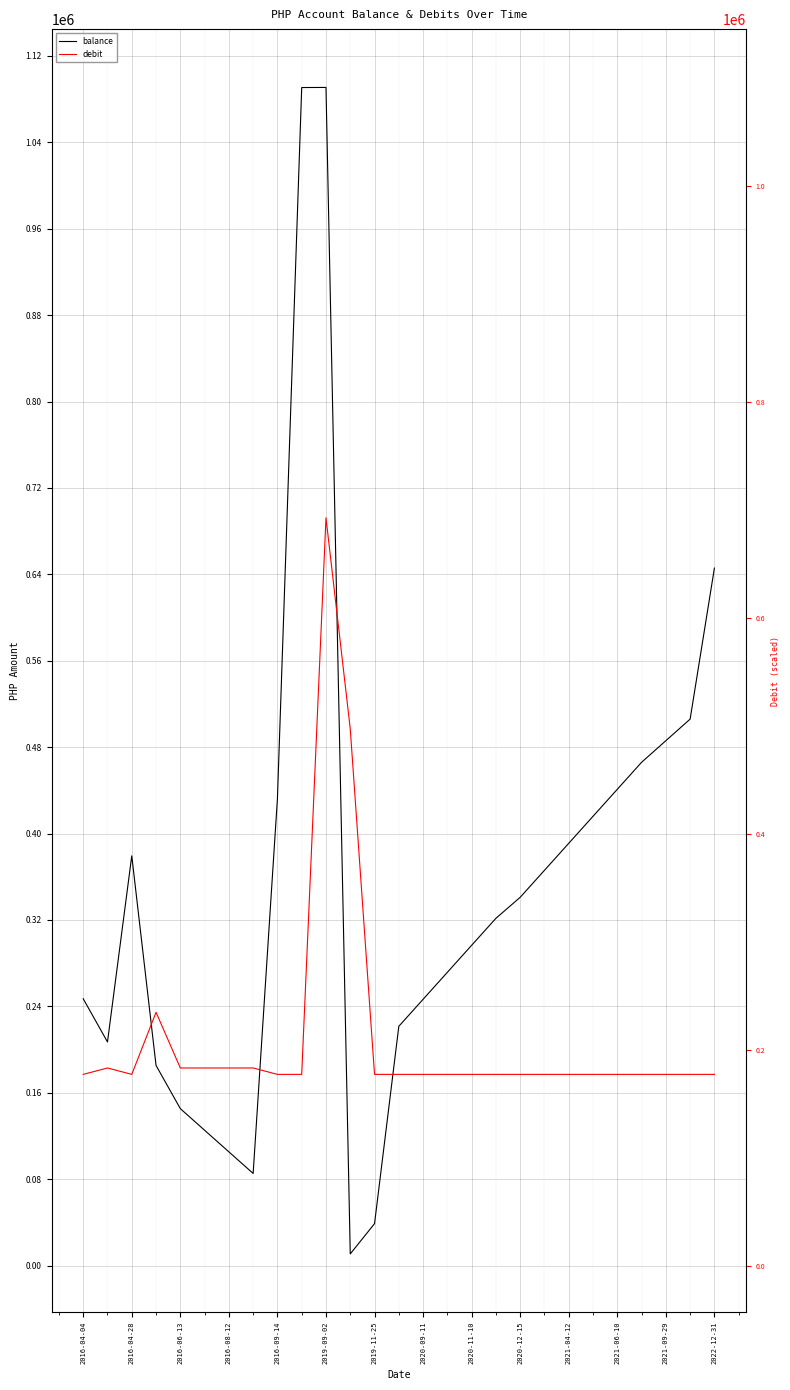

Which series changed the most between 2016-08-12 and 2019-11-25?

balance